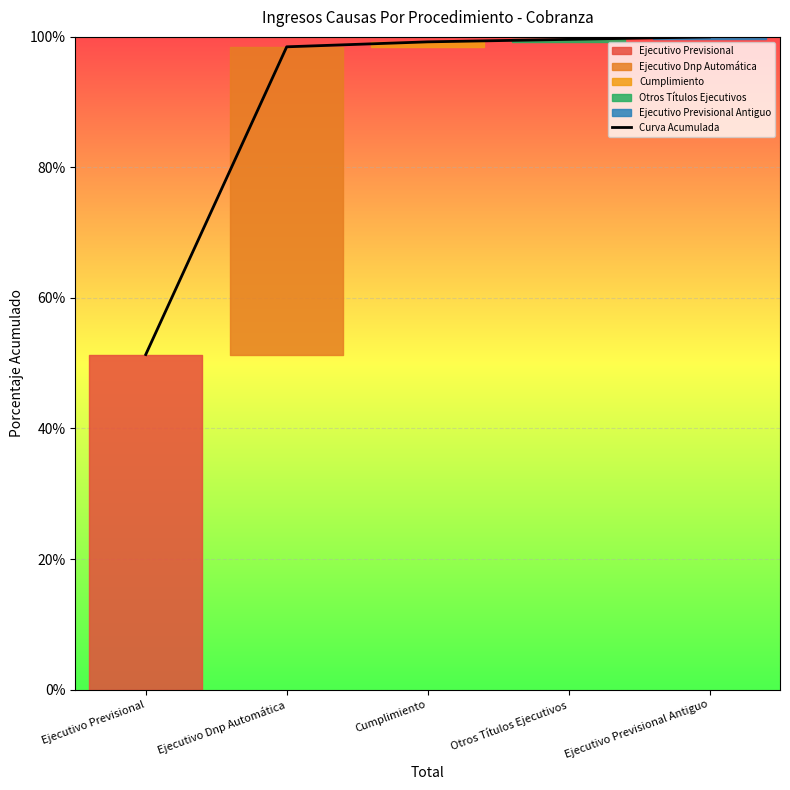

The chart shows a value of 98.5 at Ejecutivo Dnp Automática. True or false?

True